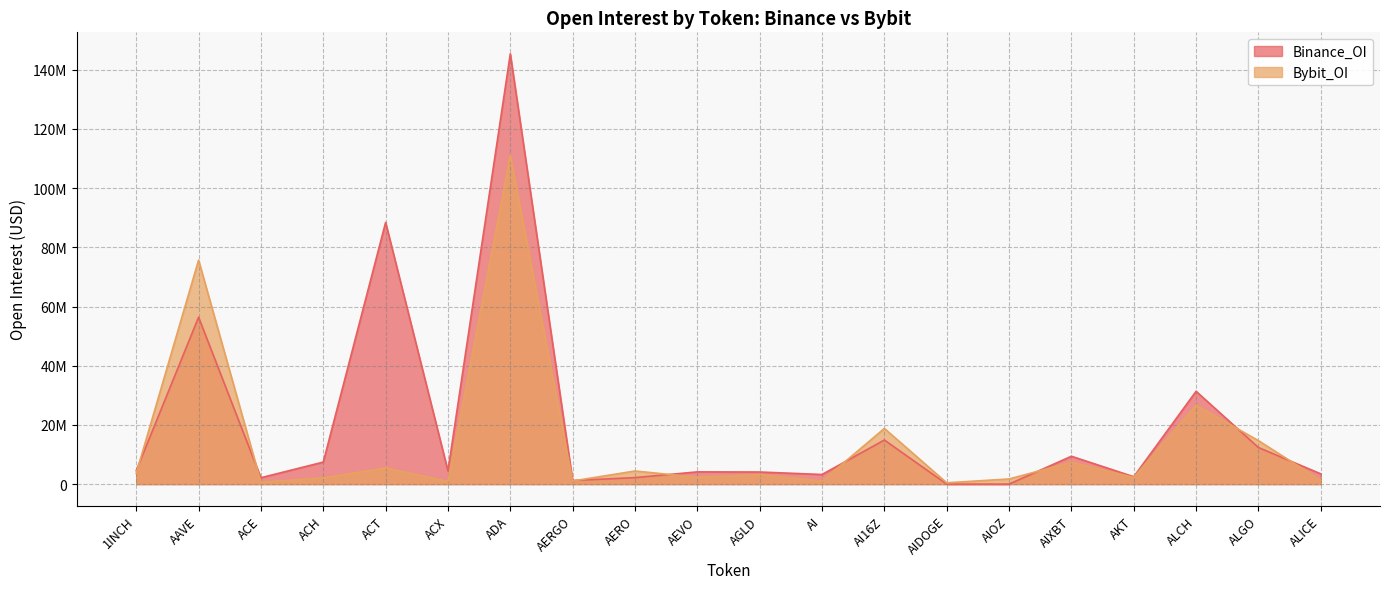

List the series in order of their peak value, highest first.

Binance_OI, Bybit_OI